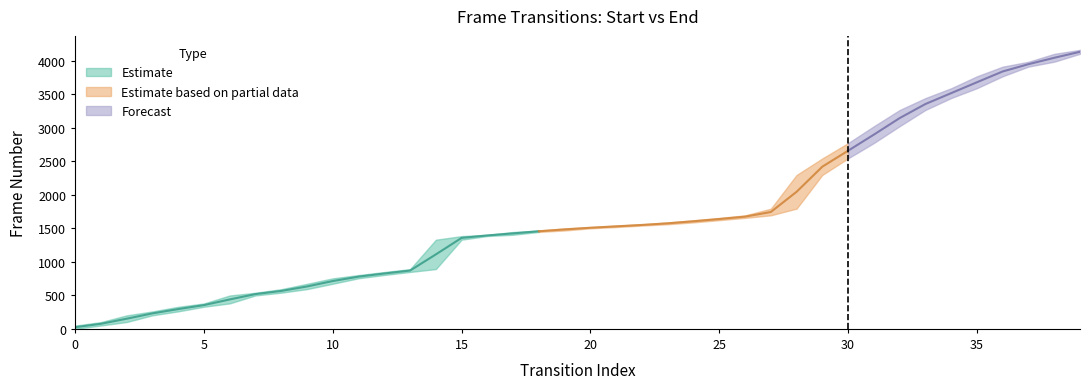

What is the difference between the maximum and minimum values in the frame_start series?

4104